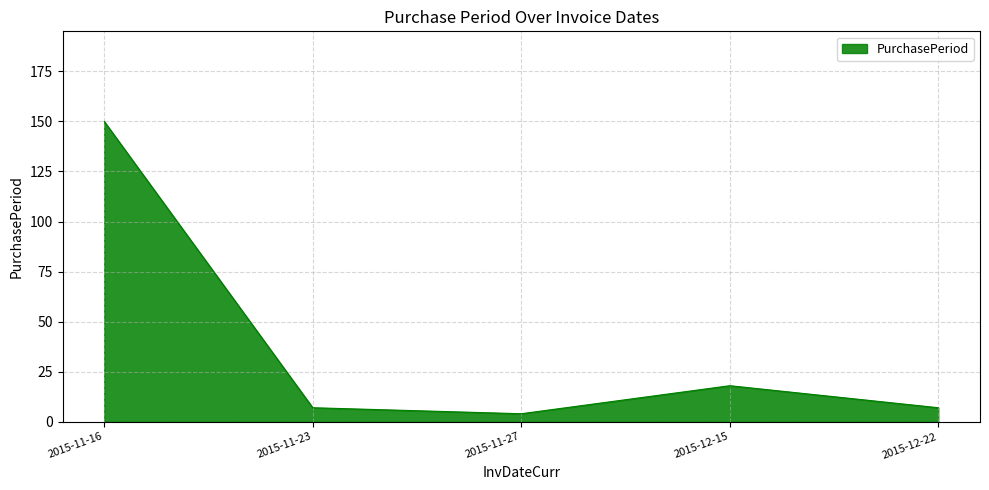

What is the difference between the maximum and minimum values?

146